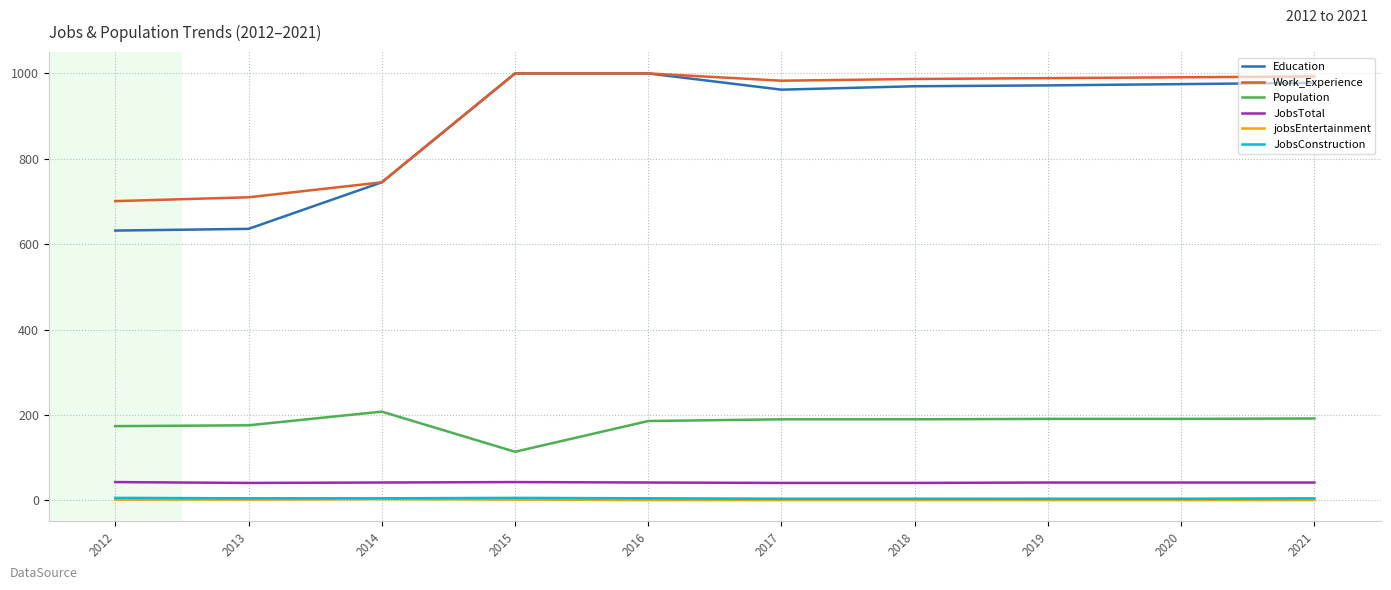

True or false: Population and Education intersect in this chart.

False